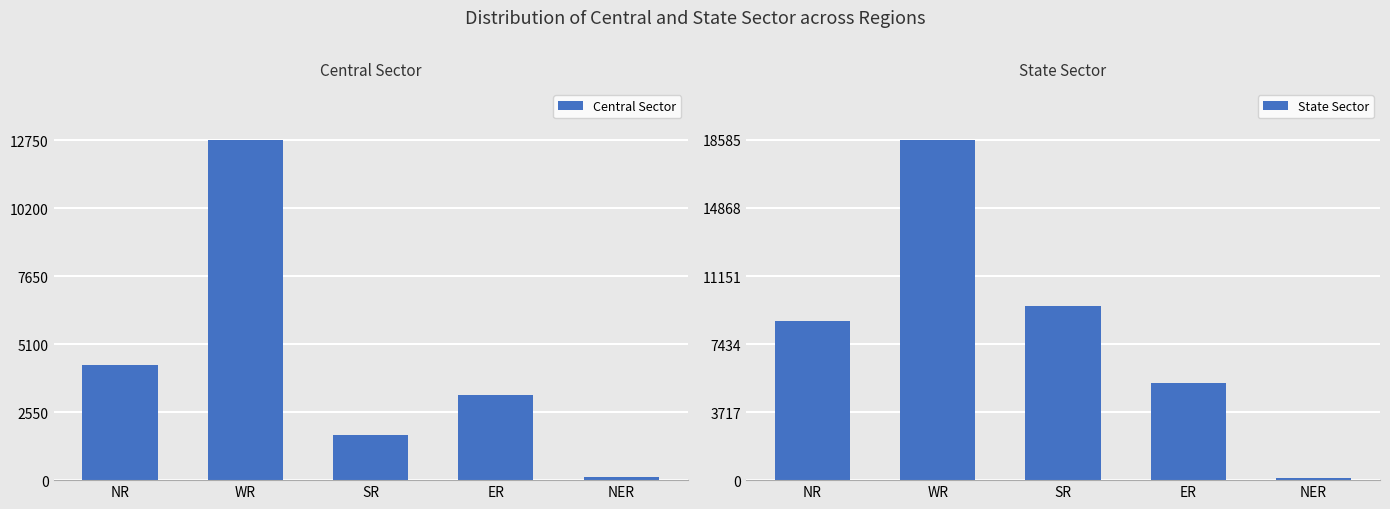

What is the average value of the State Sector series?

8447